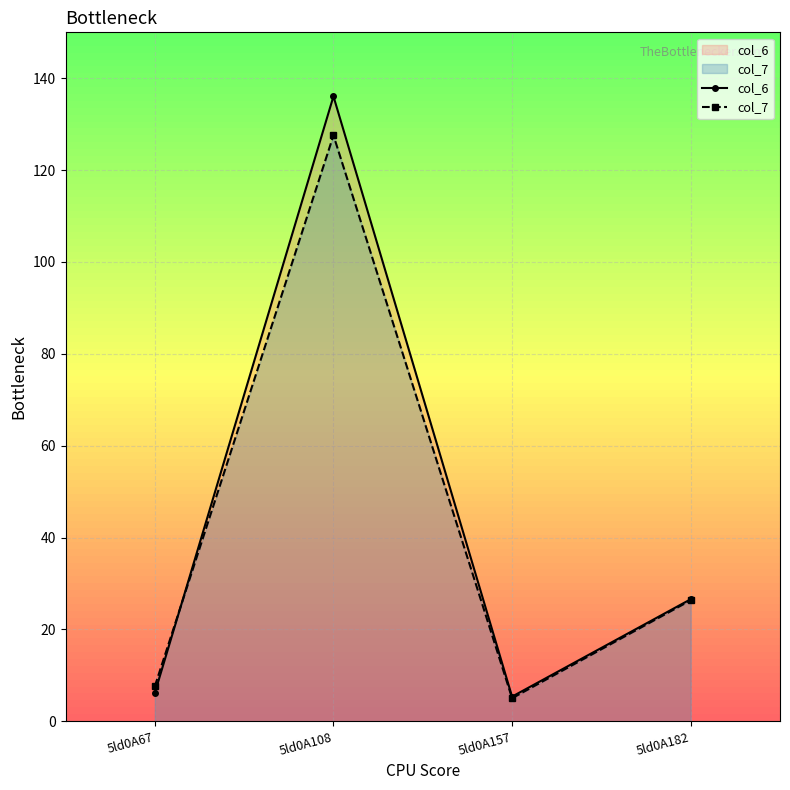

How many lines are shown in the chart?

2